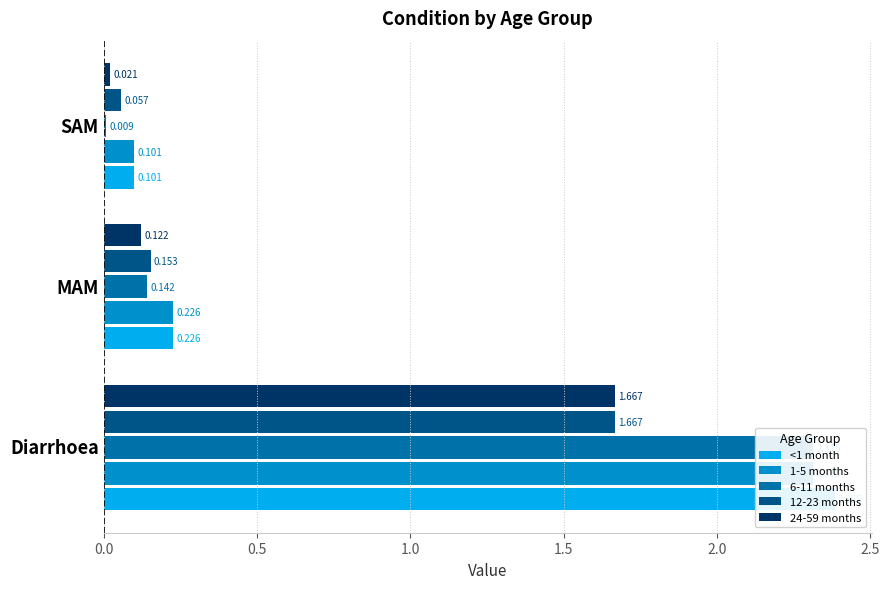

What are all the series names shown in the legend?

<1 month, 1-5 months, 6-11 months, 12-23 months, 24-59 months